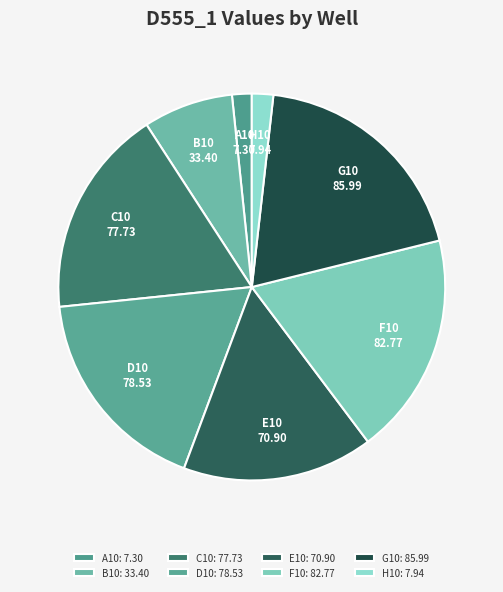

Is there any slice that represents more than half of the pie?

No